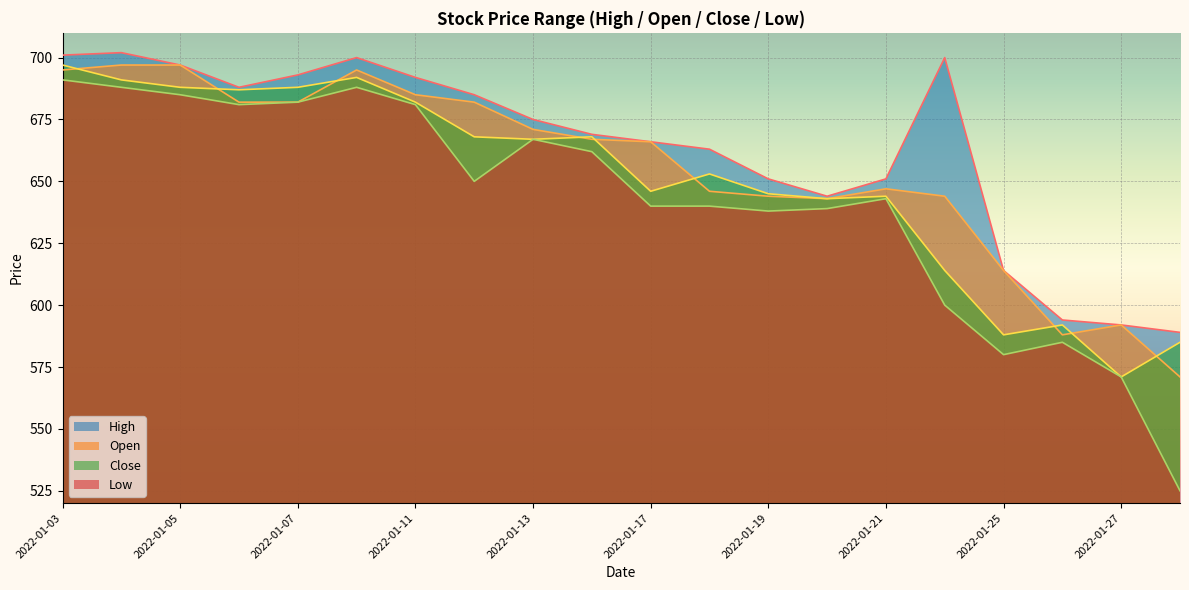

What is the value of the Close point at the 15th from the left?

644